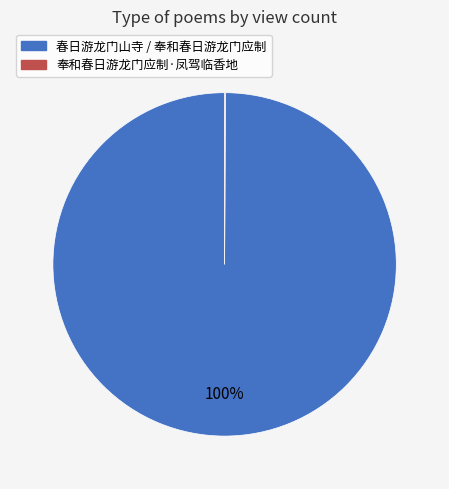

Is there a majority slice in this chart?

Yes